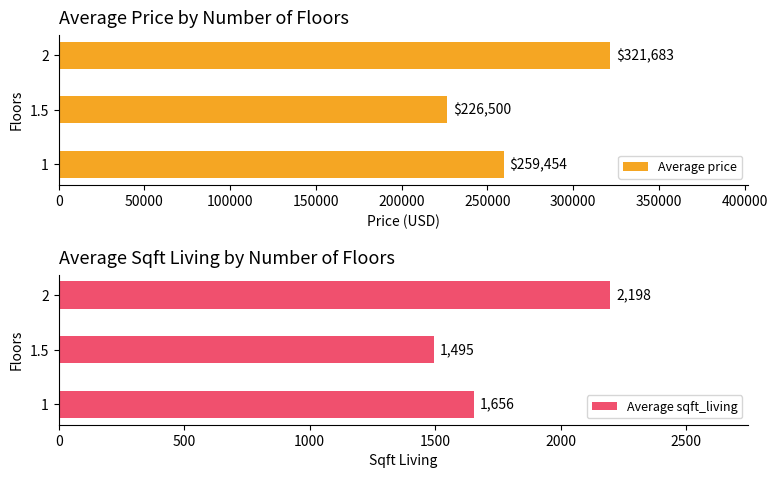

The Average price series shows 76638.0 at 50000. True or false?

False